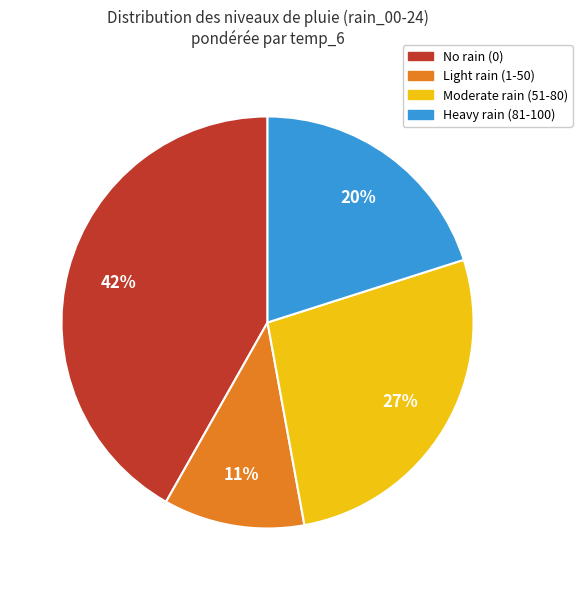

Approximately how many times larger is the value at Heavy rain (81-100) compared to Light rain (1-50)?

1.8